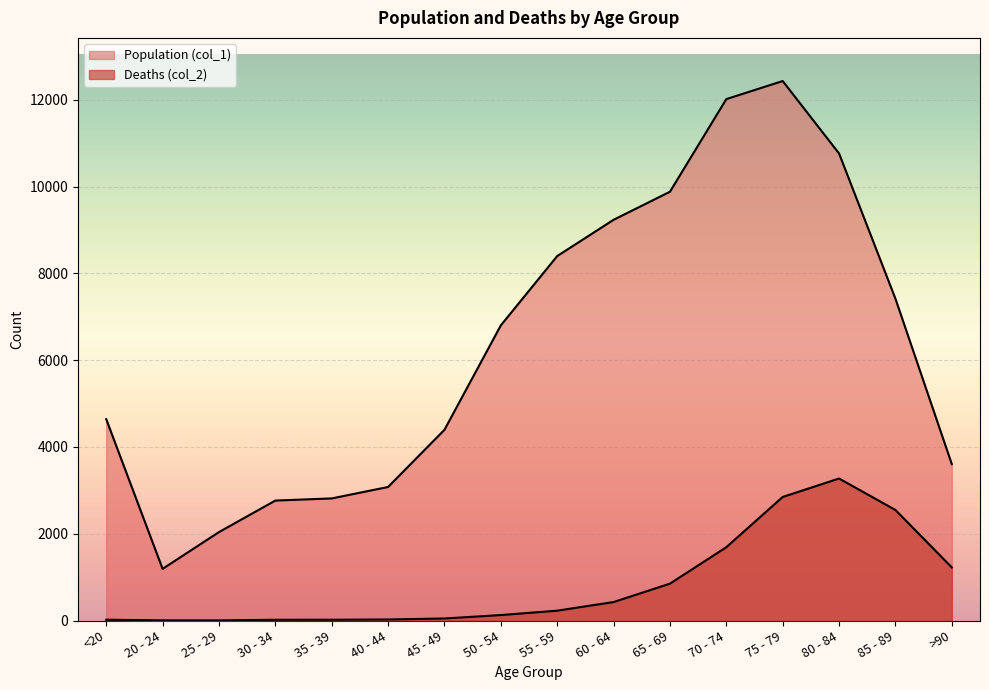

What position from the right is 70 - 74?

5